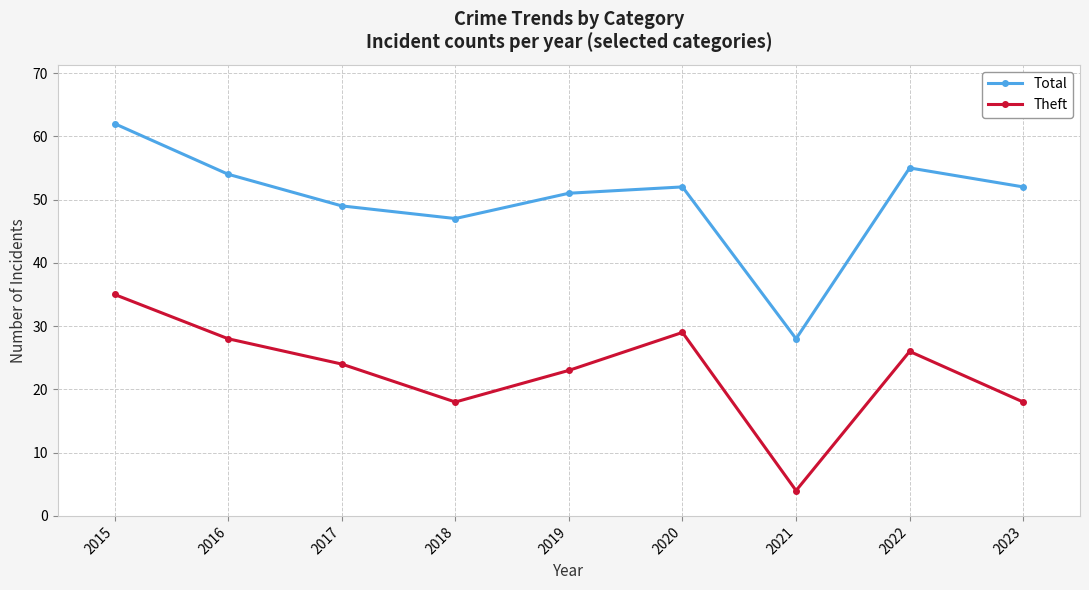

What is the greatest value displayed?

62